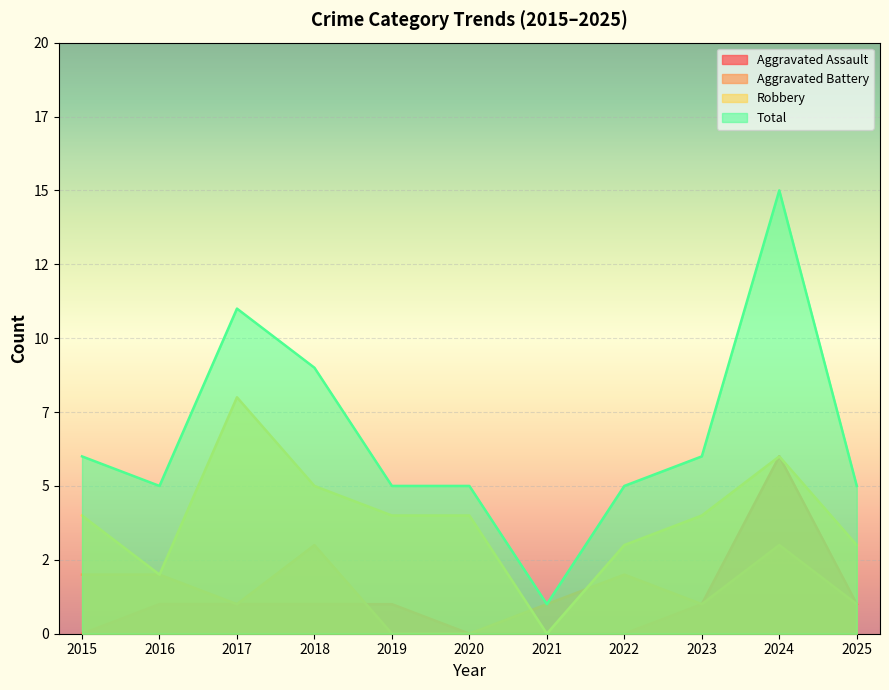

Which category has the lowest value in the Aggravated Battery series?

2019